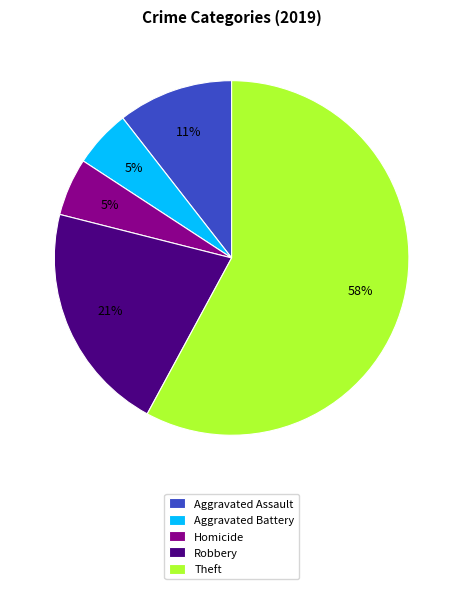

Combined, do Robbery and Aggravated Battery account for over 50%?

No